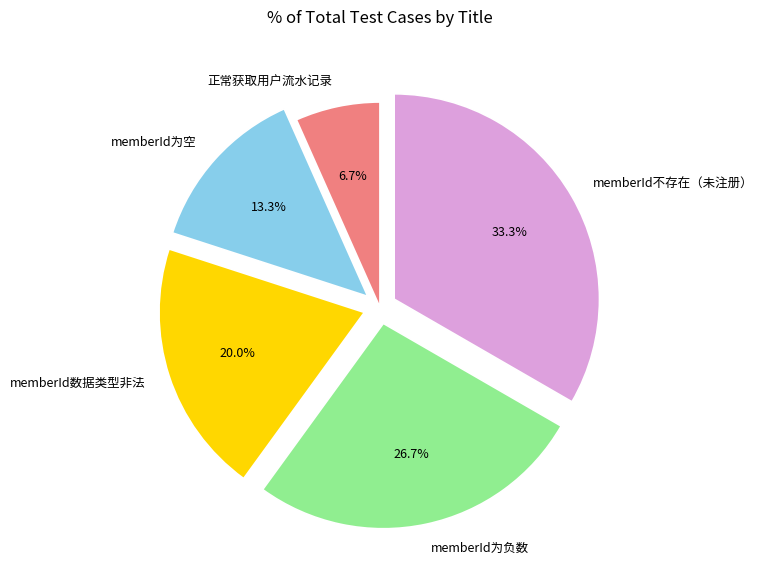

Is it true that 正常获取用户流水记录 is 12% of the pie?

False